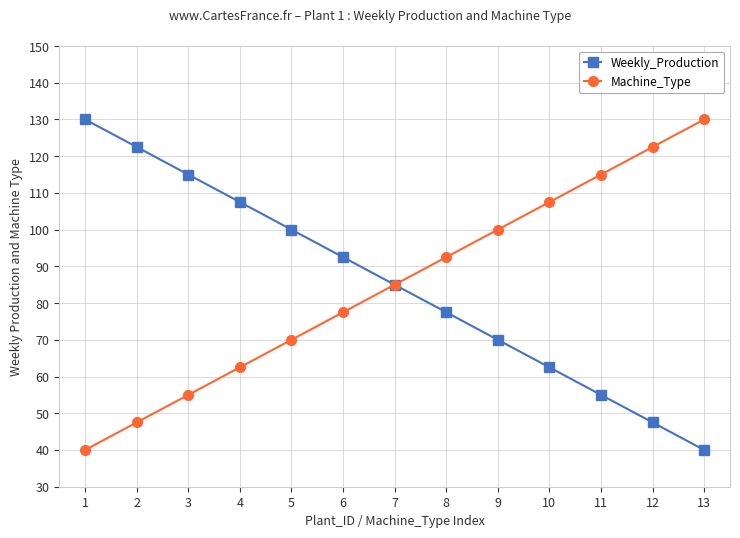

What are all the series names shown in the legend?

Weekly_Production, Machine_Type